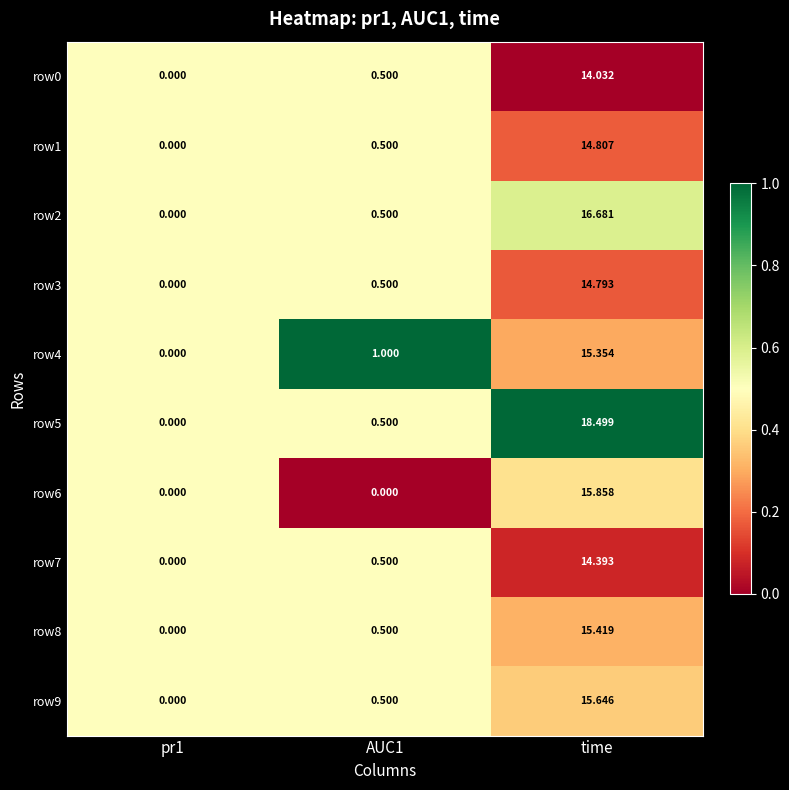

Which category has the highest value in the row2 series?

time